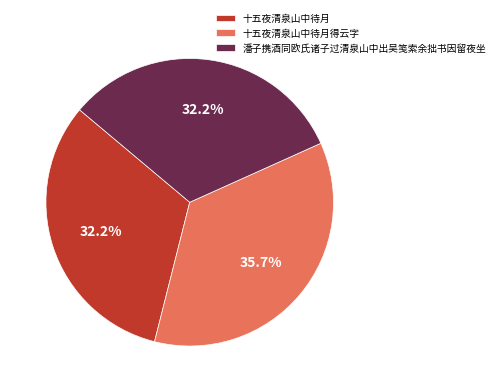

Does any single category account for the majority?

No